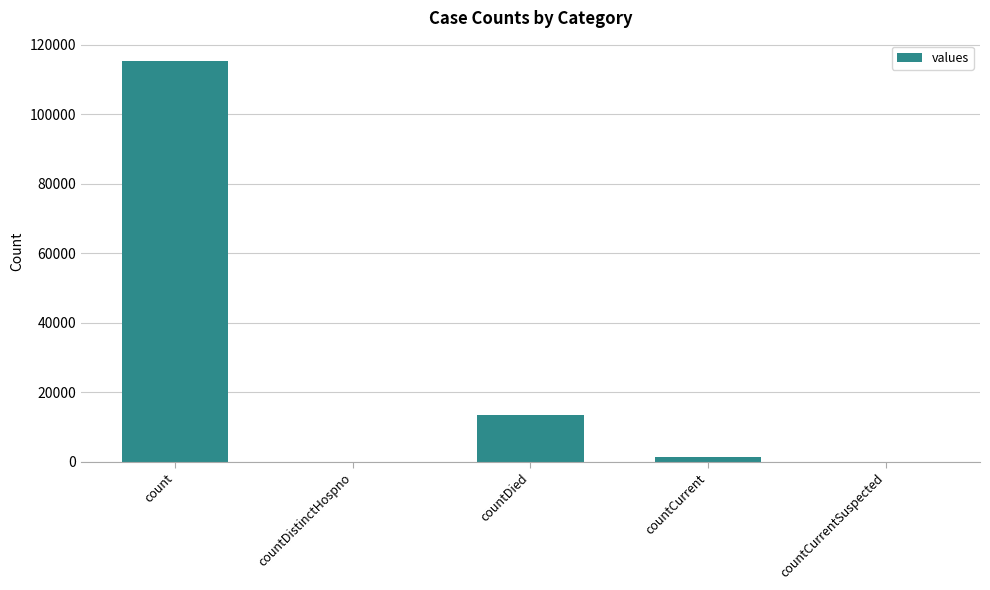

What is the sum of all values?

130105